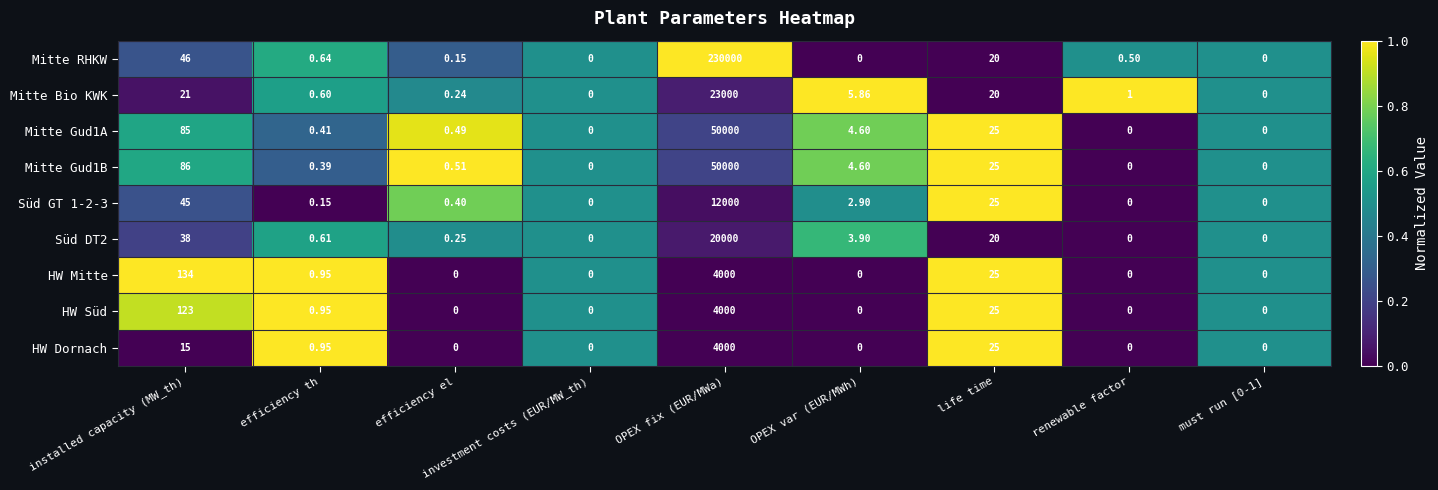

Which category has the highest value in the Mitte Bio KWK series?

OPEX fix (EUR/MWa)